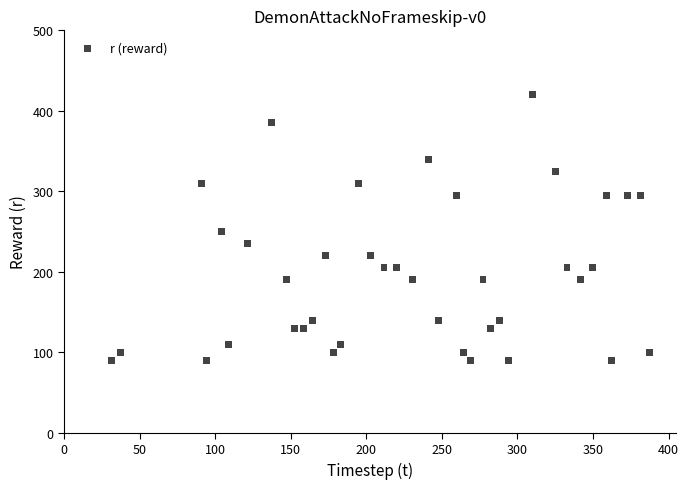

What is the range of Y values (max minus min)?

330